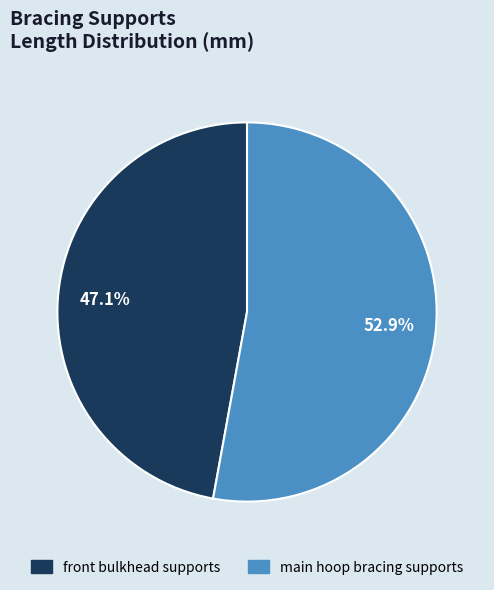

To the nearest percent, what portion does main hoop bracing supports represent?

53%